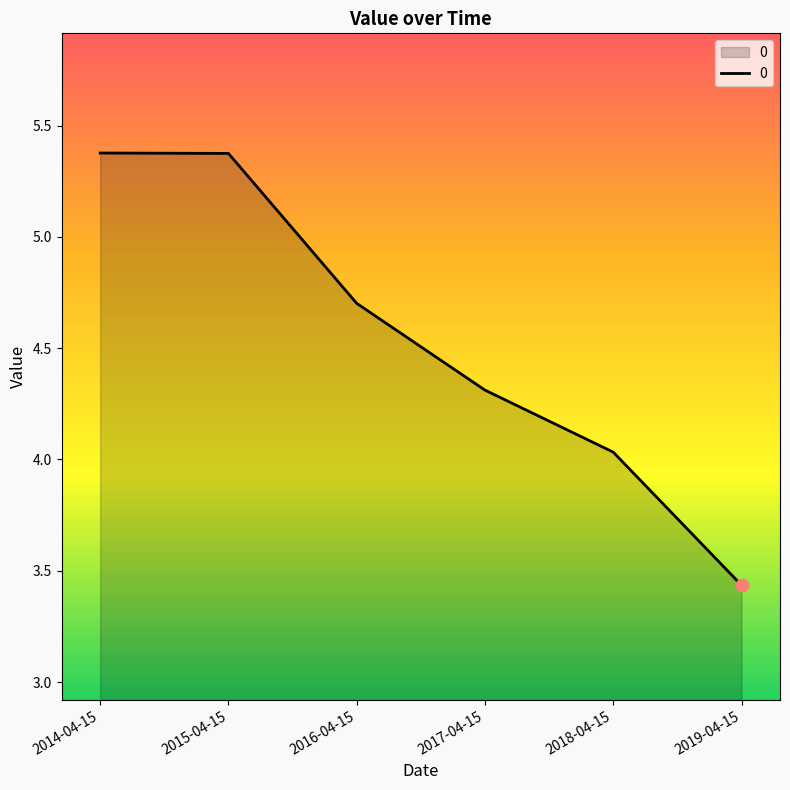

Approximately how many times larger is the value at 2014-04-15 compared to 2016-04-15?

1.1